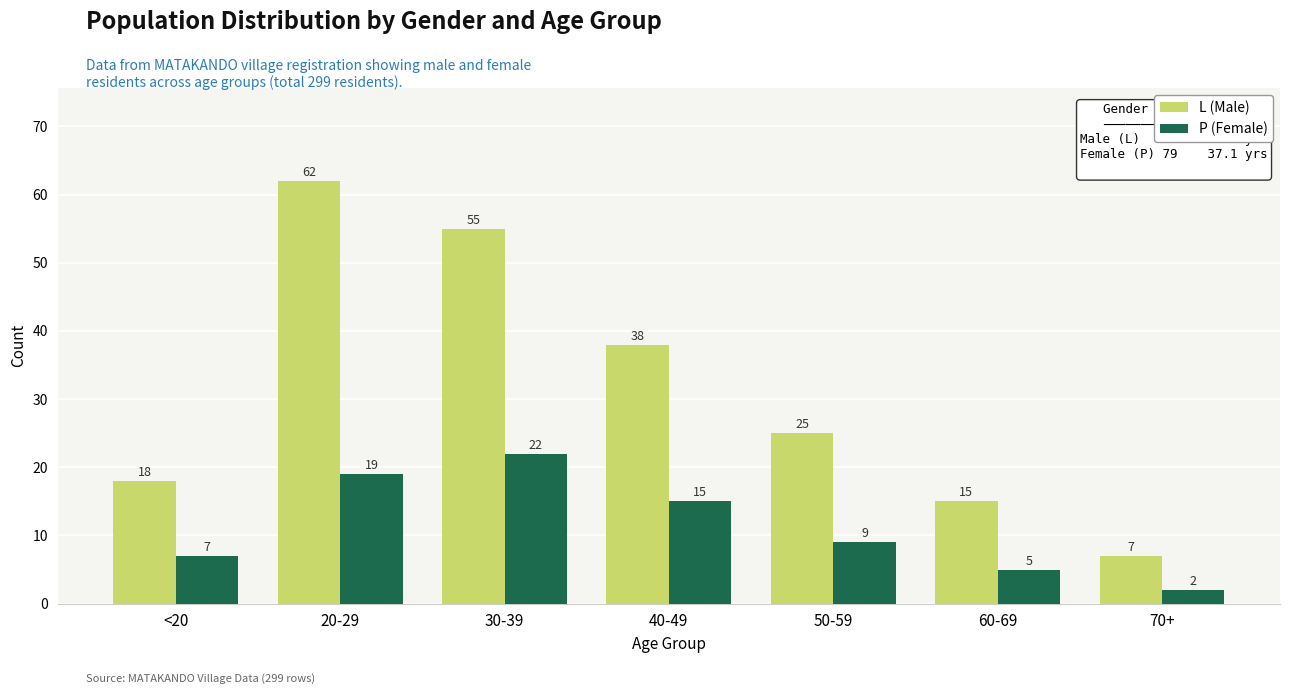

Is it true that P (Female) equals 7 at <20?

True